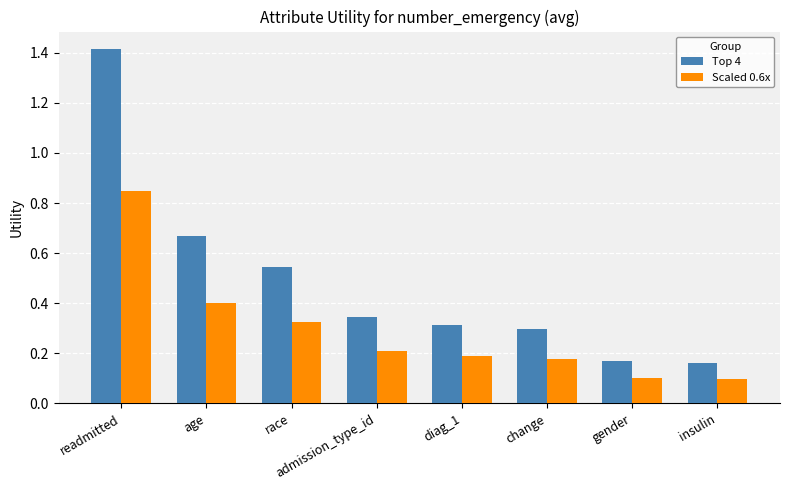

The value of Top 4 at admission_type_id is 0.3. True or false?

True